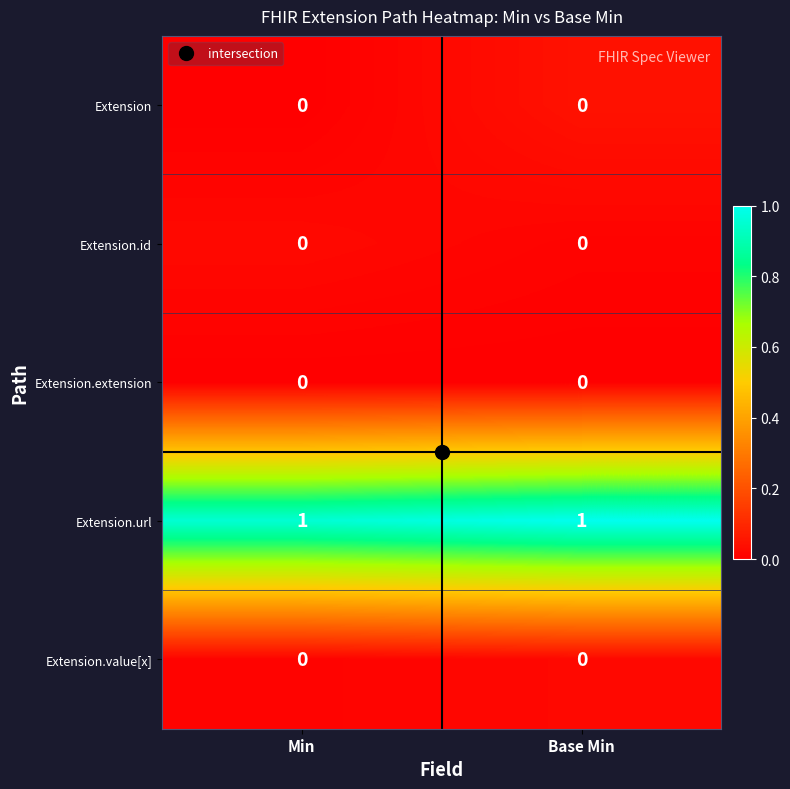

True or false: Extension.url has a value of 1 at Min.

True